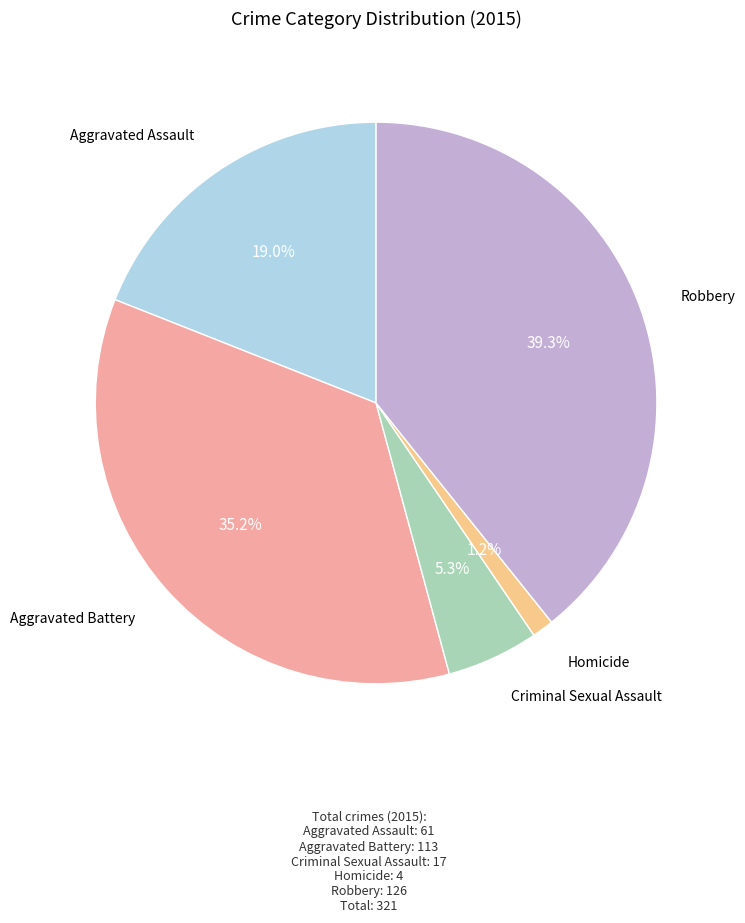

Is there a majority slice in this chart?

No